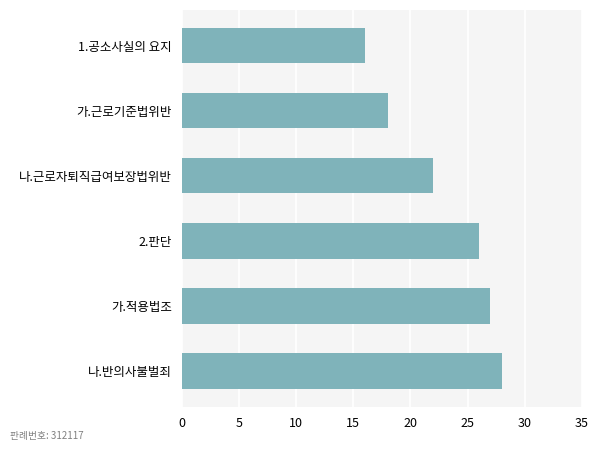

Reading bottom to top, what are all the values shown in this chart?

28	27	26	22	18	16